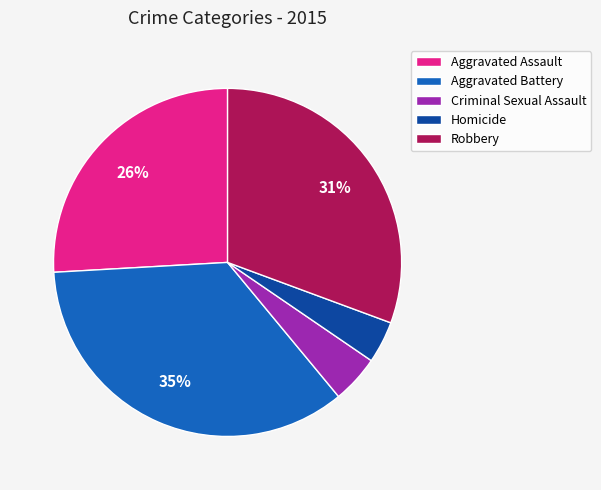

Which has a higher value, Robbery or Homicide?

Robbery